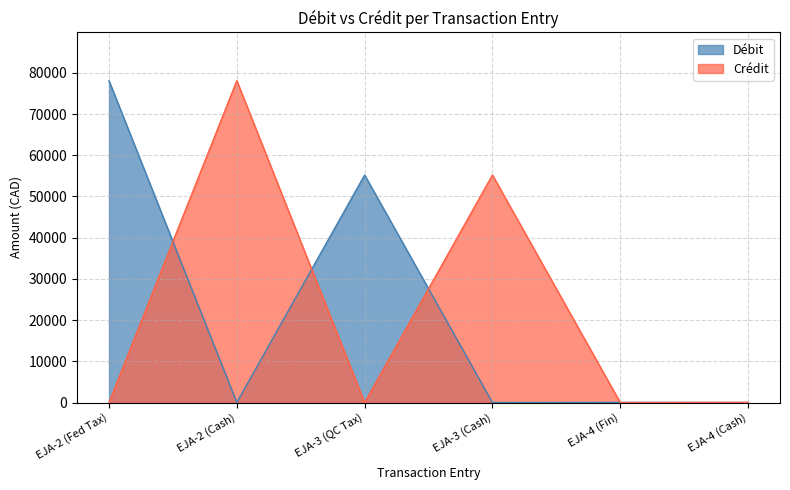

After their last crossing, which series has the higher values: Crédit or Débit?

Crédit